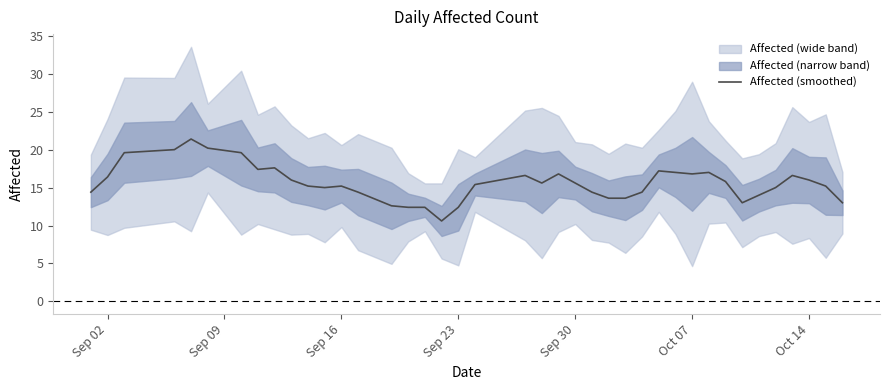

The value of Affected (smoothed) at Sep 16 is 15.2. True or false?

True